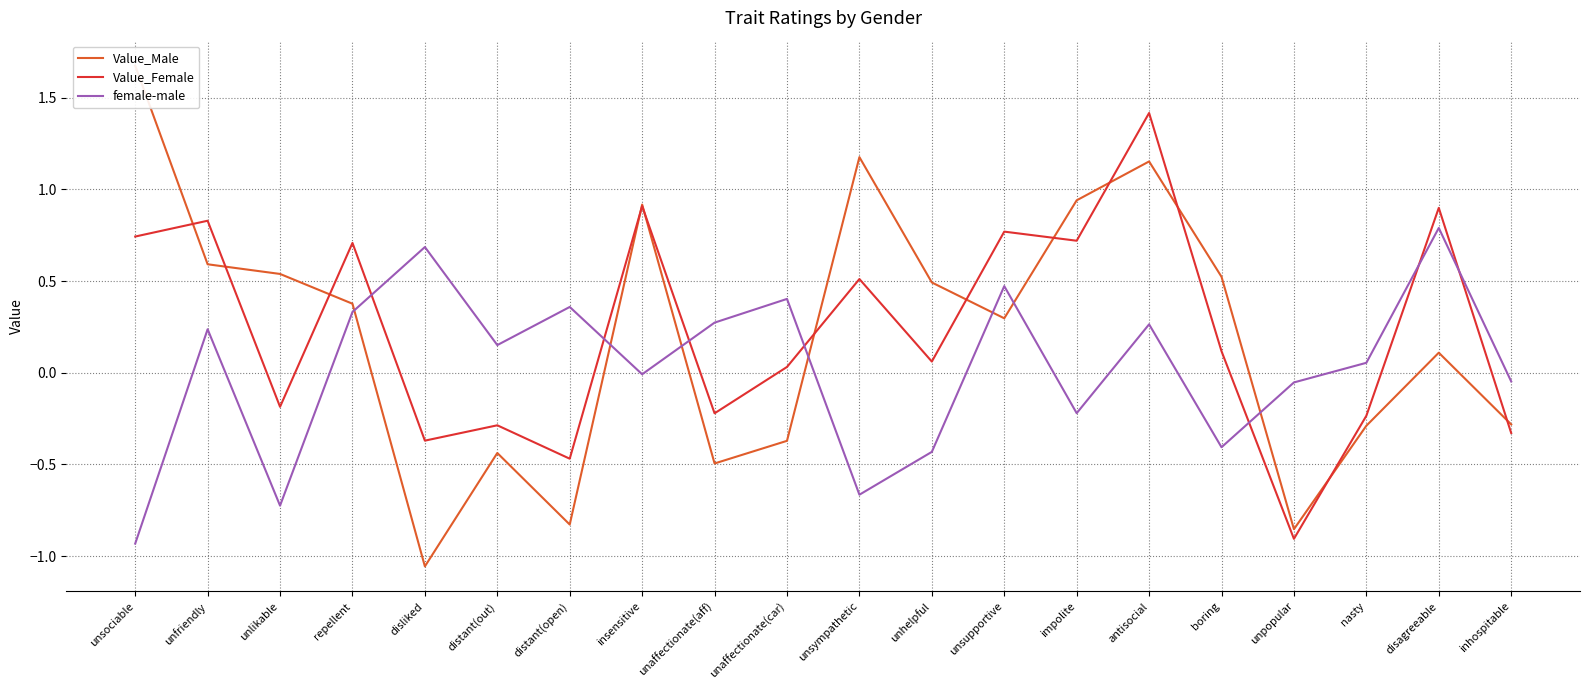

What is the difference between the second highest and minimum values in the Value_Female series?

1.8